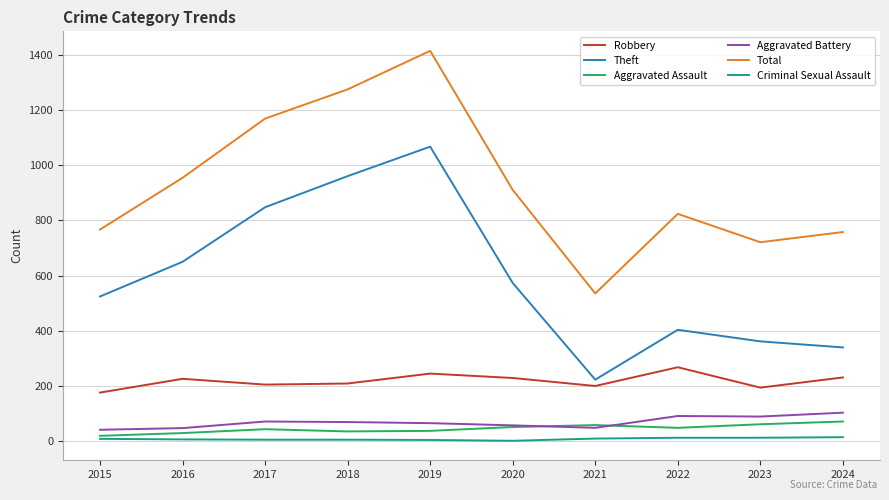

How many series are shown in this chart?

6